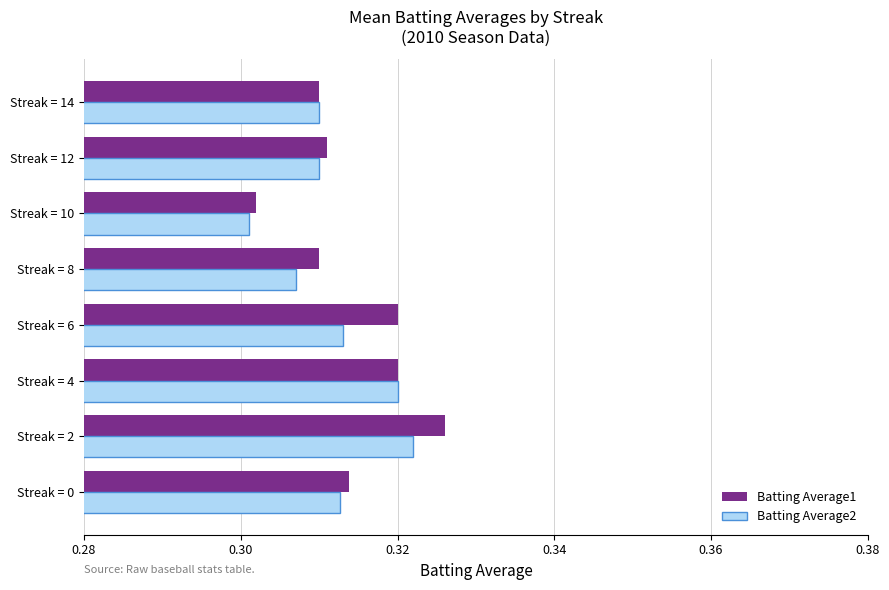

Rank the series by their maximum value, from highest to lowest.

Batting Average1, Batting Average2